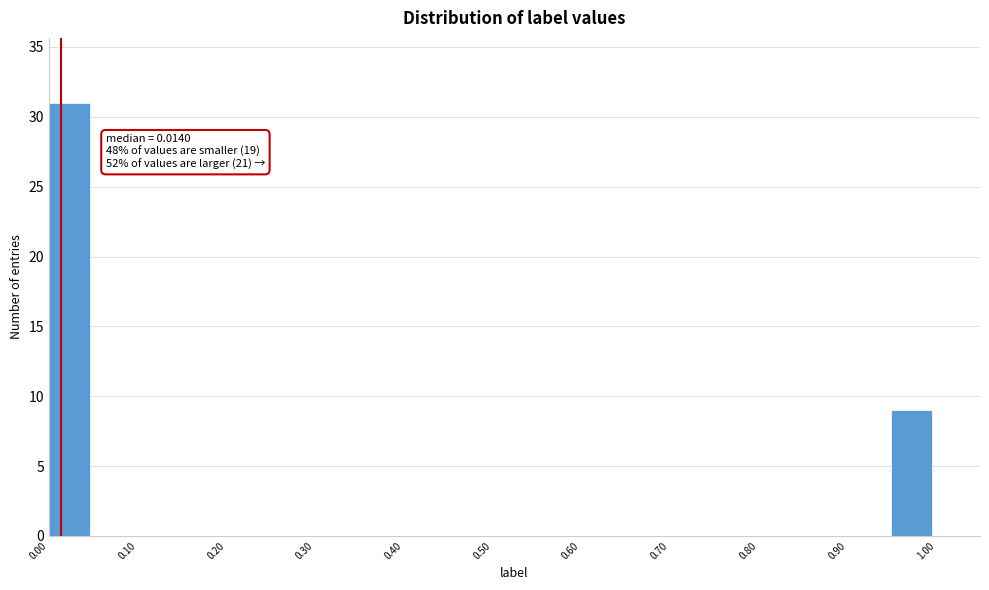

Which range on the x-axis has the tallest bar?

0.00 to 0.05